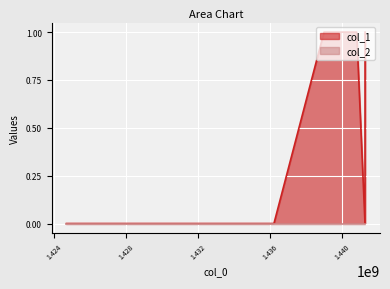

List the labels in order of value, largest first.

1438975249, 1440786279, 1441250495, 1424710113, 1436202220, 1441246889